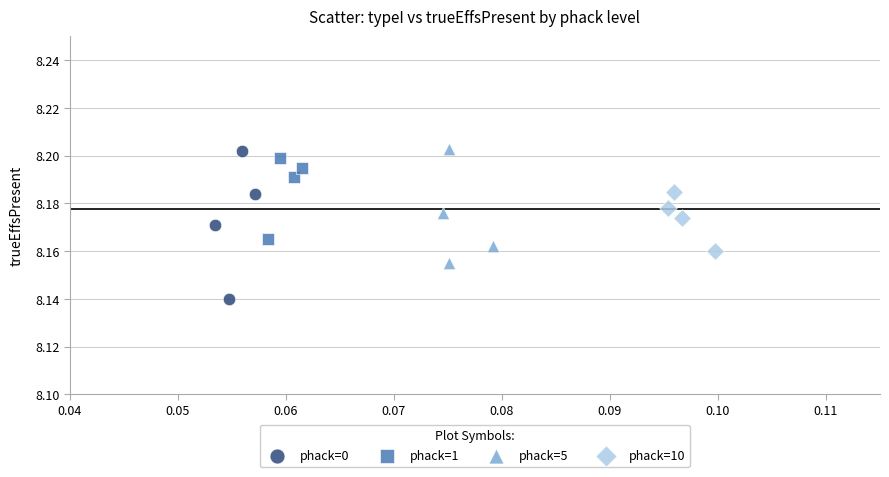

Which series contains the lowest Y value?

phack=0